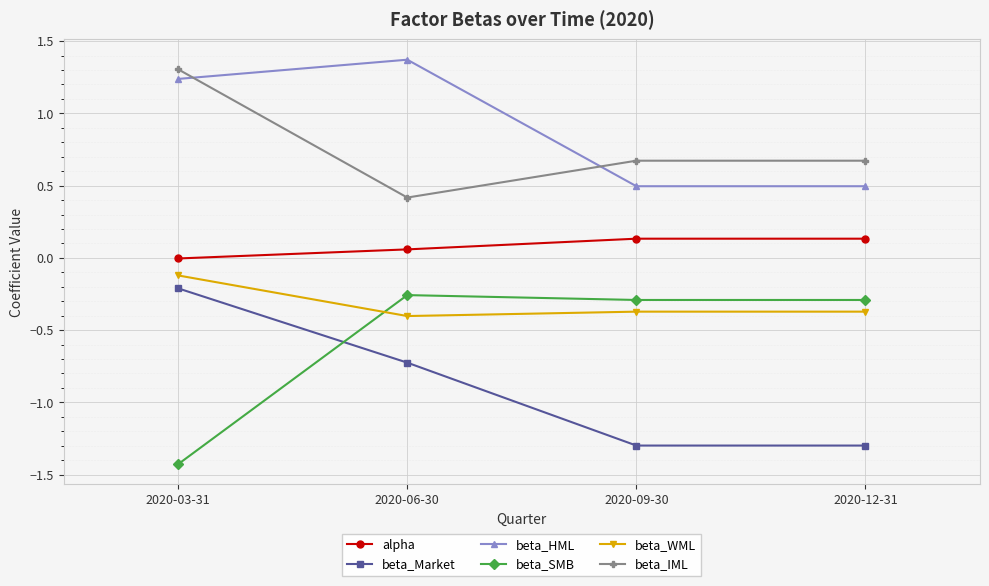

What are all the series names shown in the legend?

alpha, beta_Market, beta_HML, beta_SMB, beta_WML, beta_IML